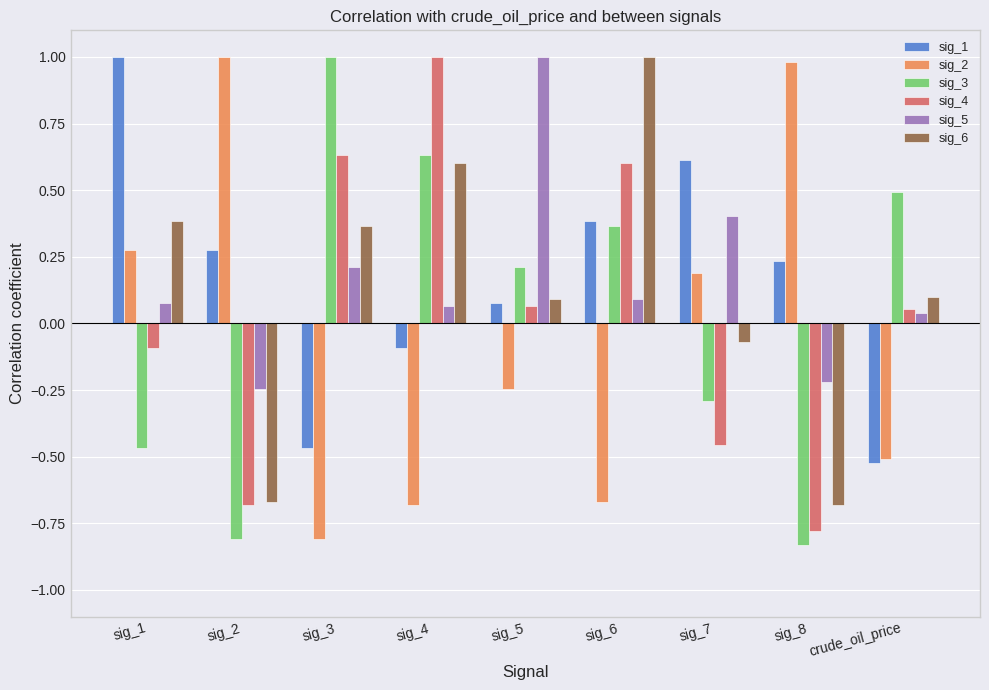

True or false: sig_3 has a value of 0.6 at sig_4.

True